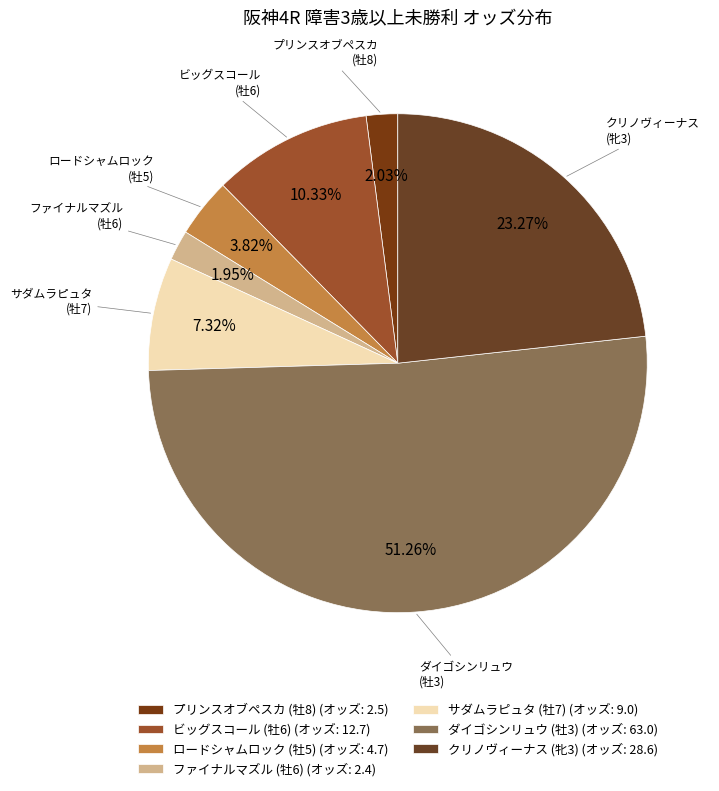

Does any single category account for the majority?

Yes